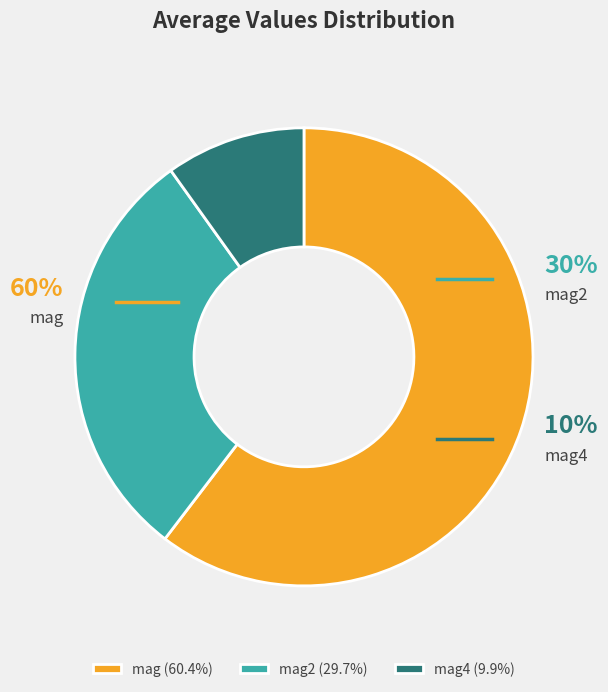

Does any single category account for the majority?

Yes